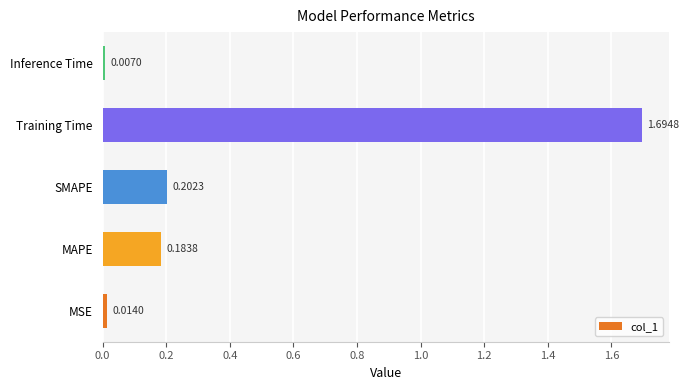

What is the sum of the values at Training Time and MSE?

1.7